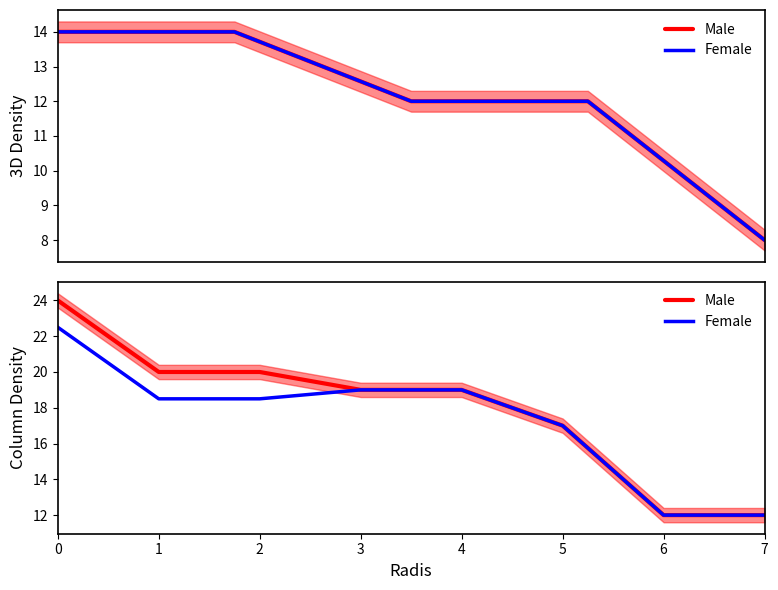

At how many categories does at least one series exceed 14?

6